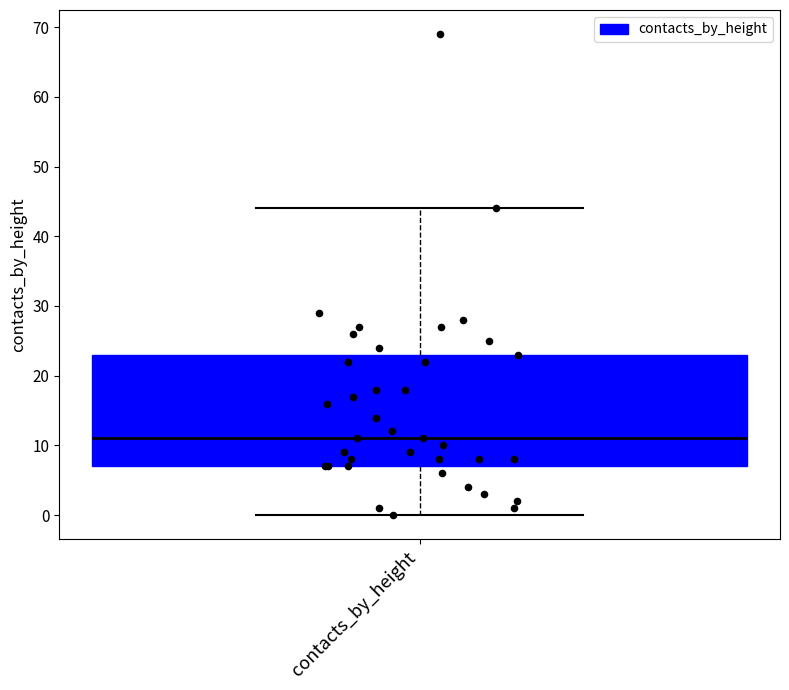

Where does the lower whisker of the box for contacts_by_height end on the y-axis? The values are not printed on the chart, so give them approximately, as read against the axis.

0